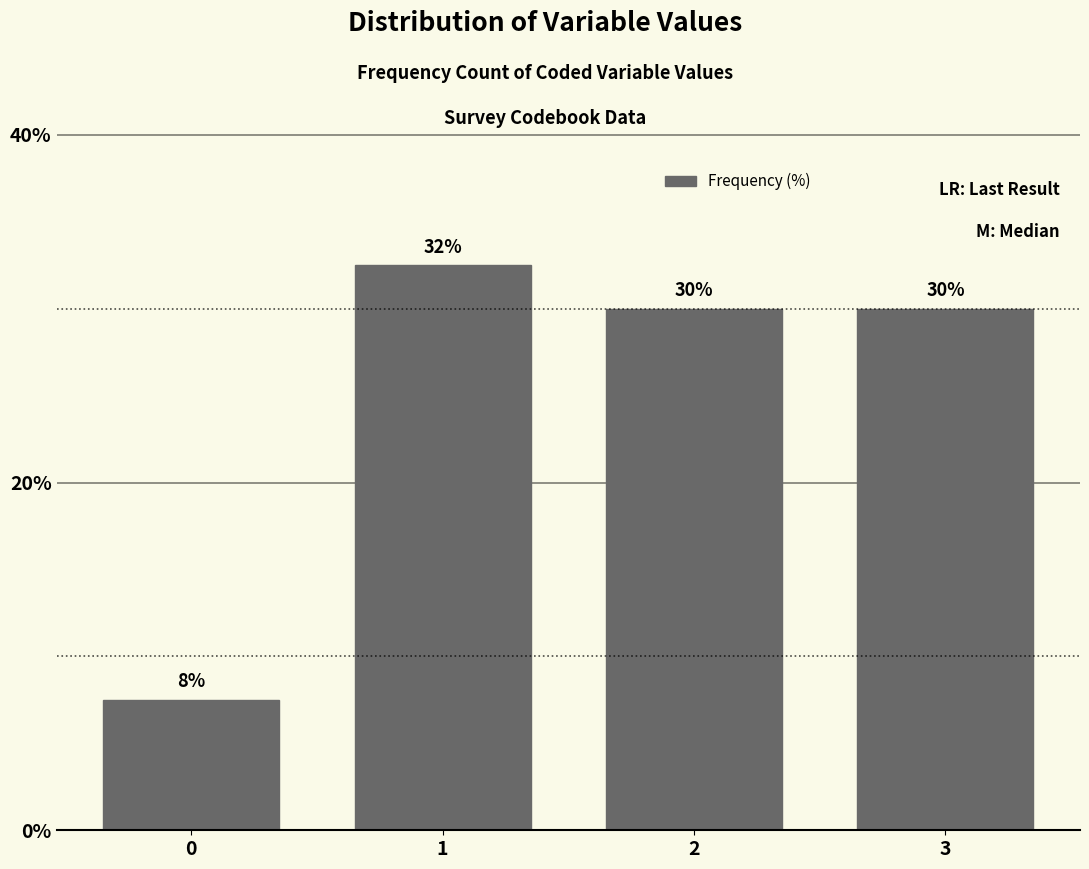

What is the sum of the values at 2 and 3?

60.0